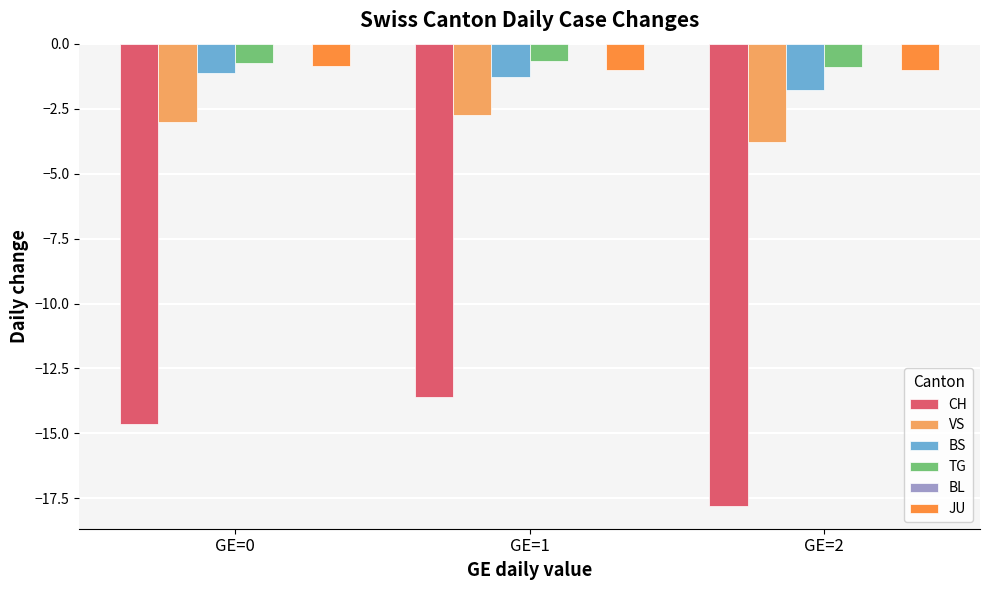

What is the lowest value of the BS series?

-1.8